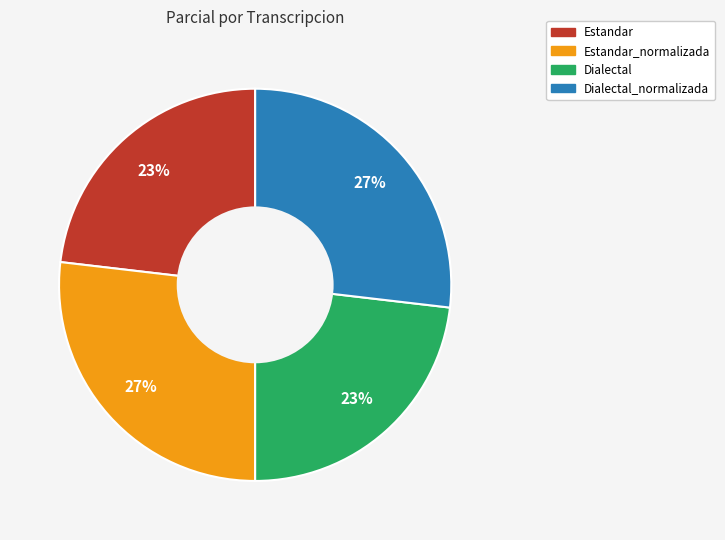

To the nearest percent, what percentage of the pie is Estandar?

23%